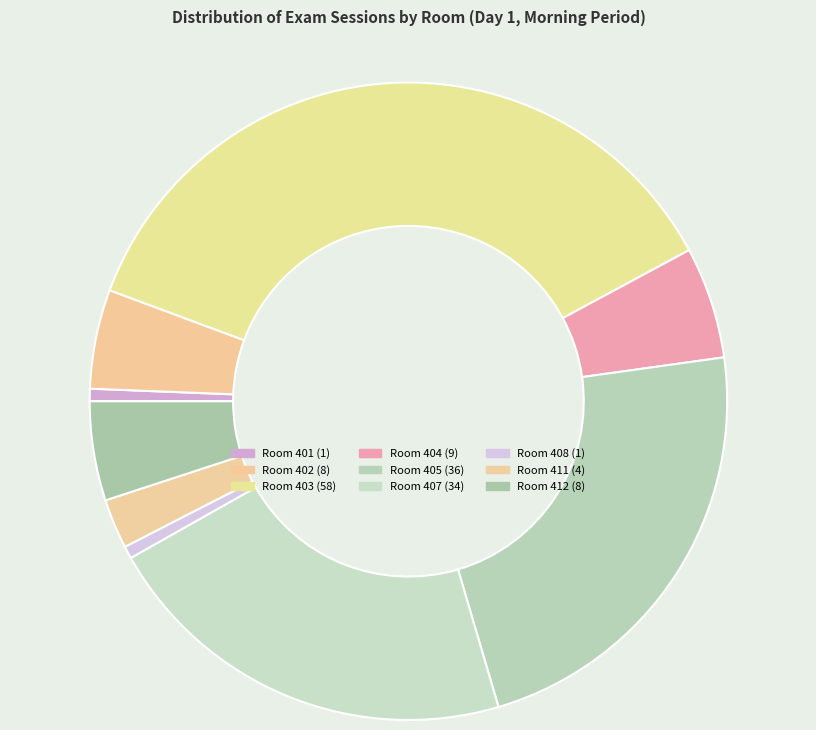

Is the sum of Room 408 and Room 411 greater than half?

No